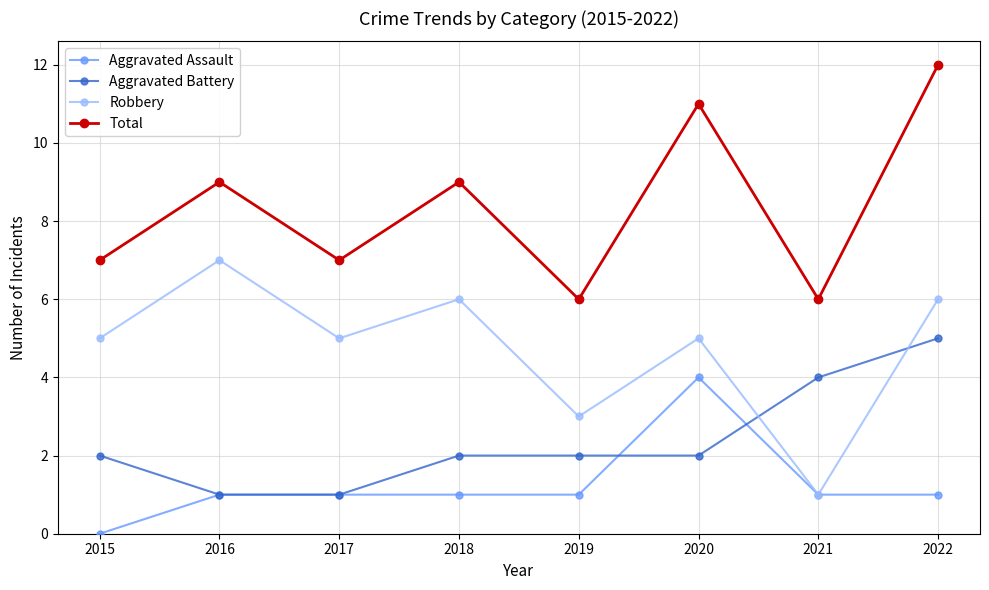

What is the sum of all Aggravated Assault values?

10